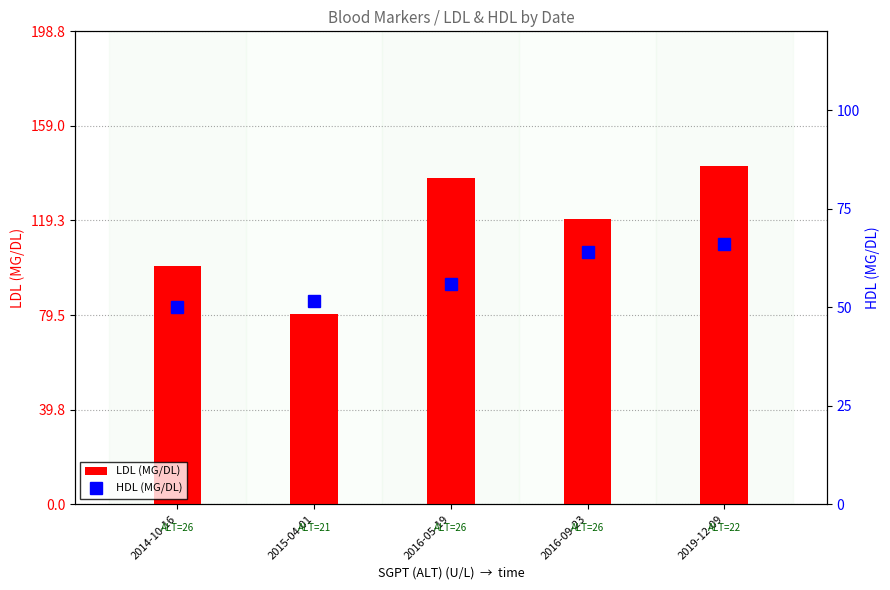

What is the spread (max minus min) of values at 2019-12-09?

76.0